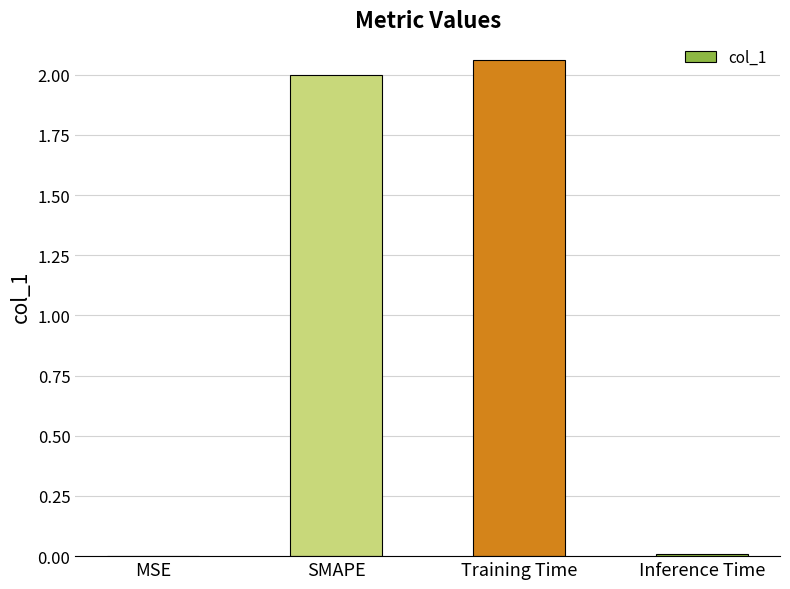

What is the sum of all values?

4.1